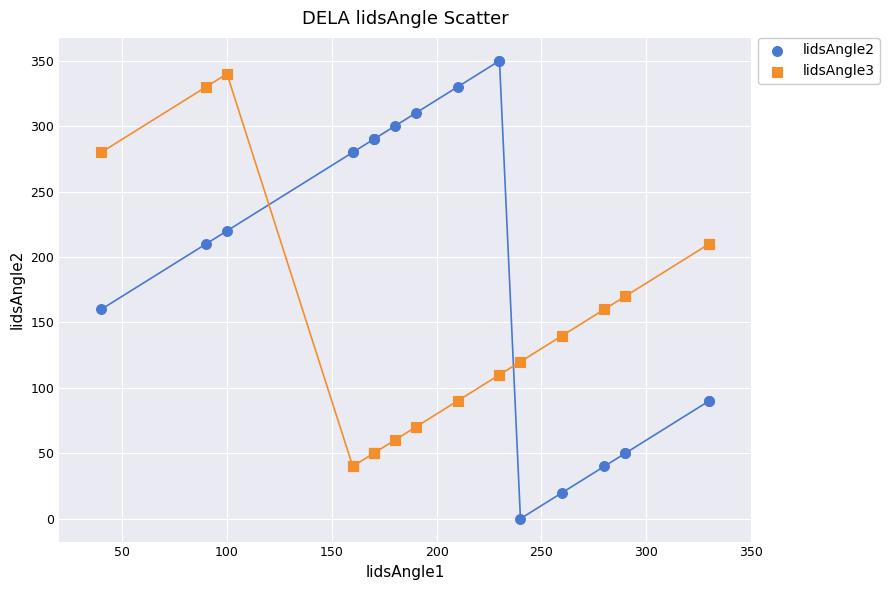

Which series has the largest Y range (max minus min)?

lidsAngle2